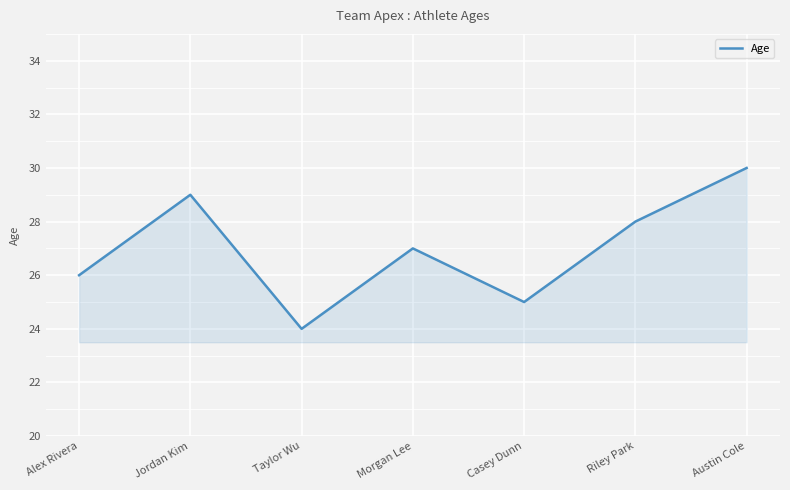

Where is the data nearest to the value 27?

Morgan Lee